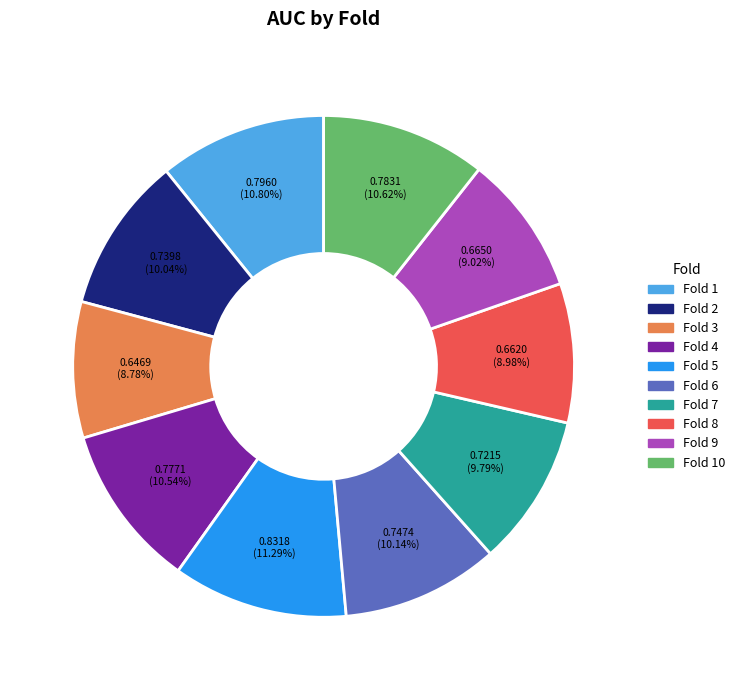

Which has a higher value, Fold 9 or Fold 4?

Fold 4